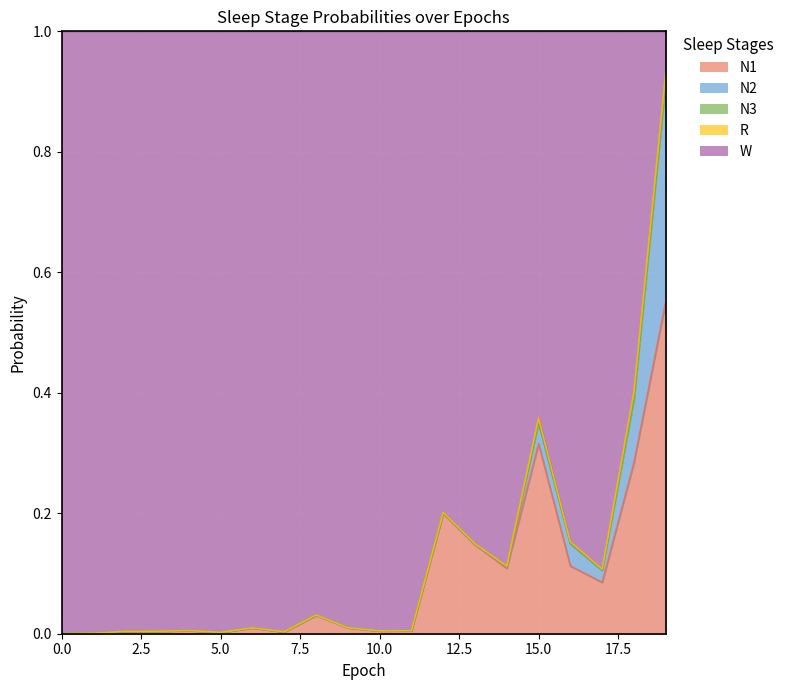

List the labels in order of N1 value, smallest first.

0, 1, 5, 7, 2, 3, 10, 11, 4, 6, 9, 8, 17, 14, 16, 13, 12, 18, 15, 19